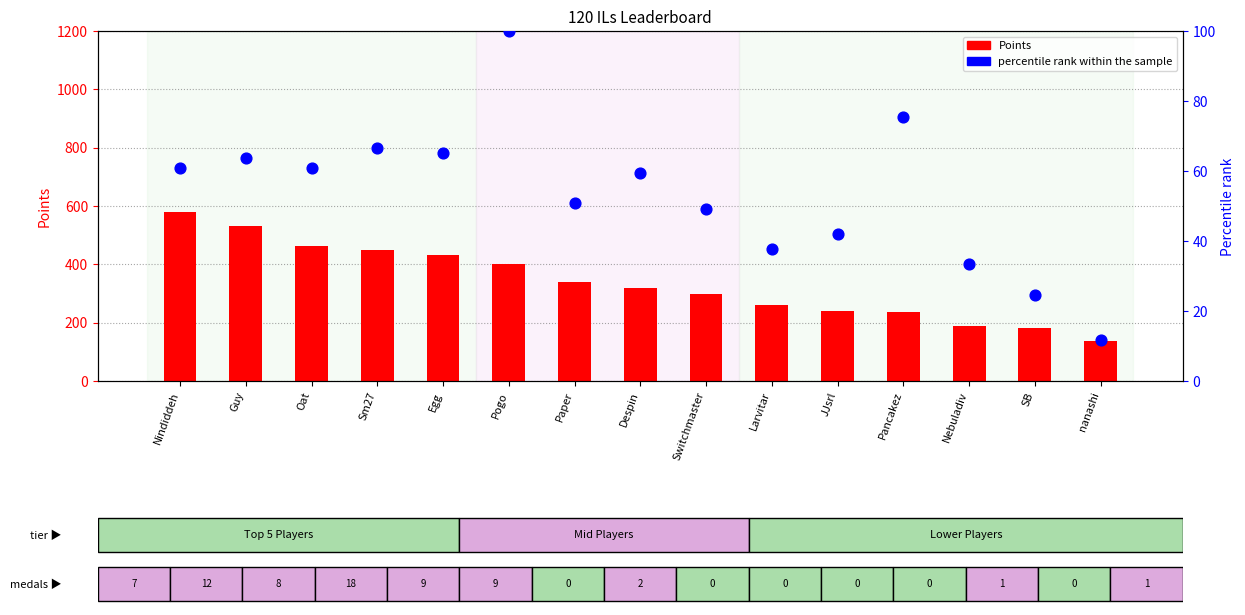

Which series reaches the maximum Y coordinate?

Points